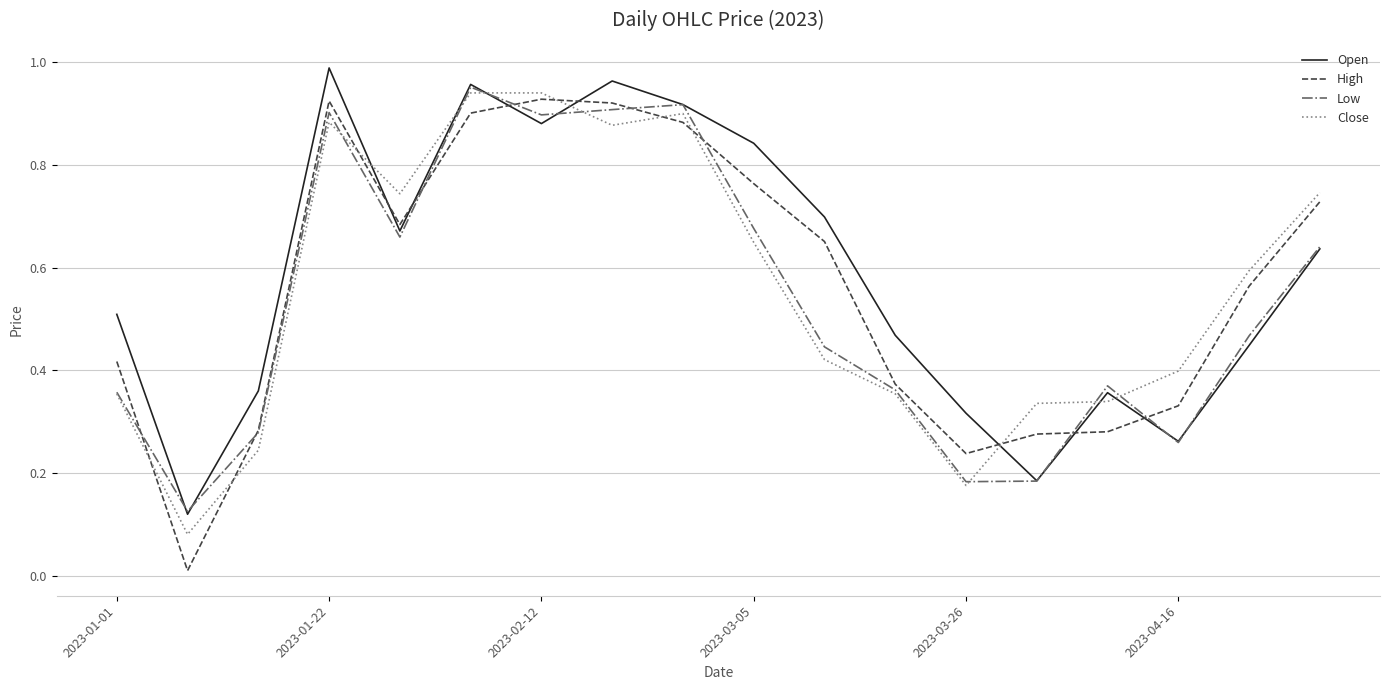

True or false: High and Close cross at least once.

True